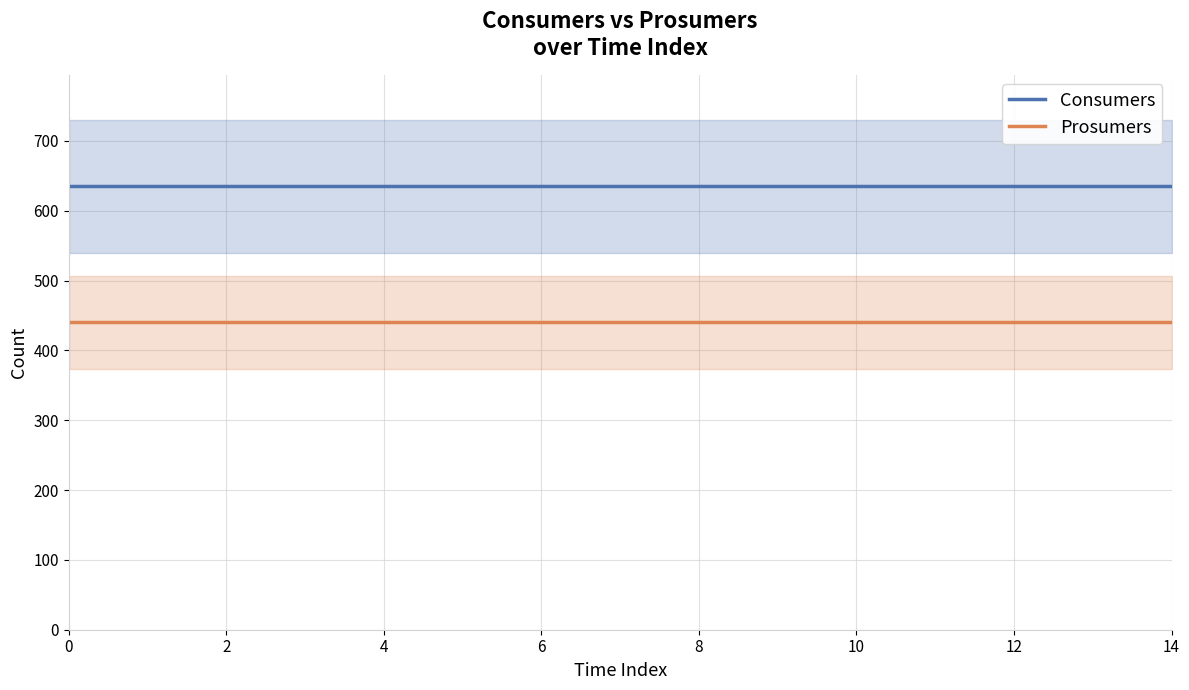

Is the value of Consumers at 12 greater than the value of Prosumers at 11?

Yes